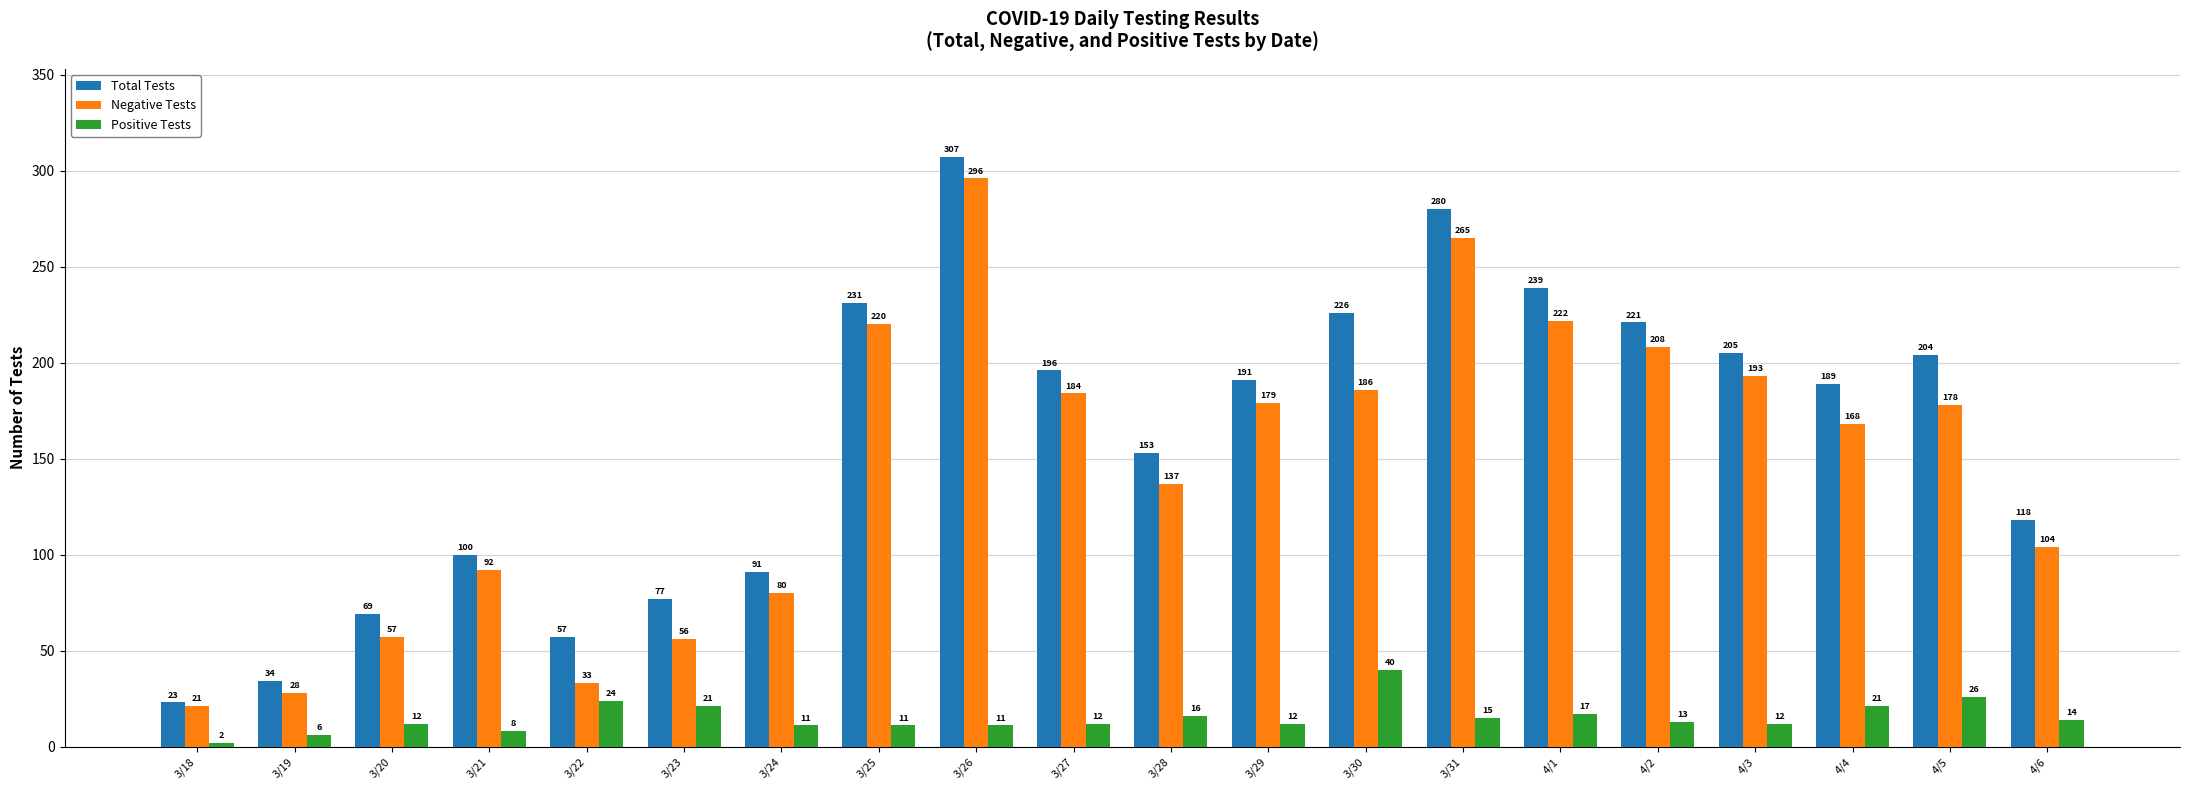

List the series in order of their peak value, lowest first.

Positive Tests, Negative Tests, Total Tests